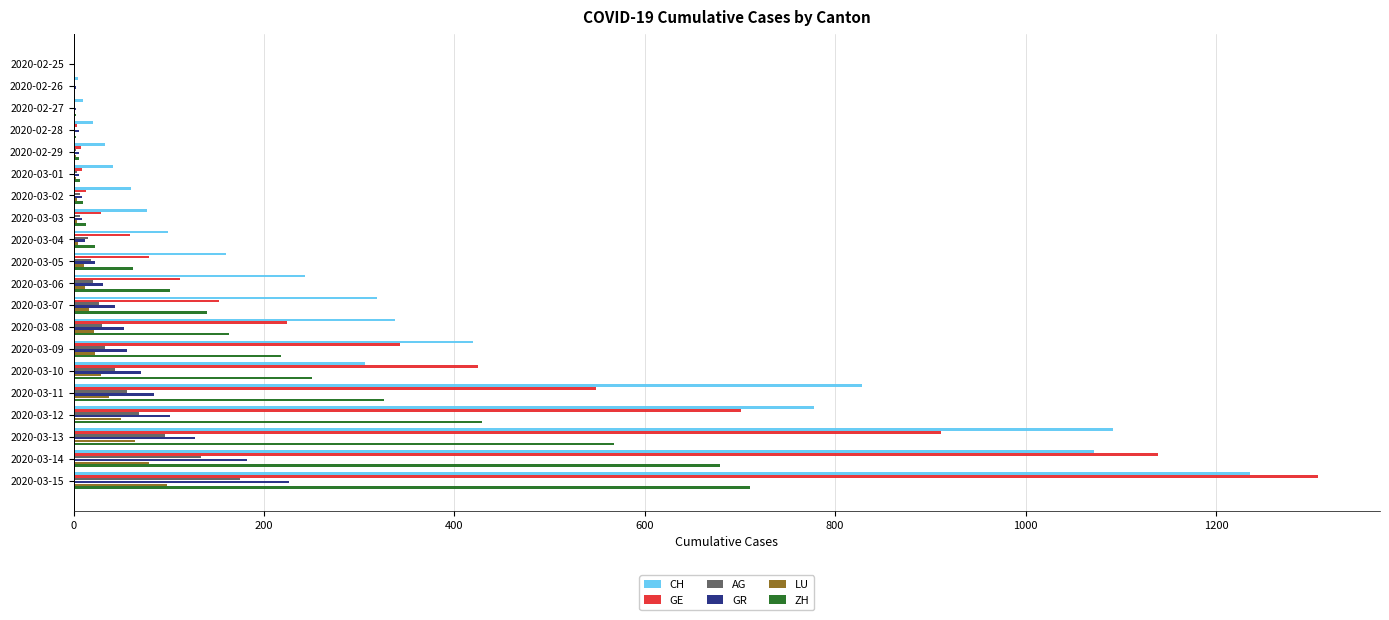

Which series has the largest total across all categories?

CH